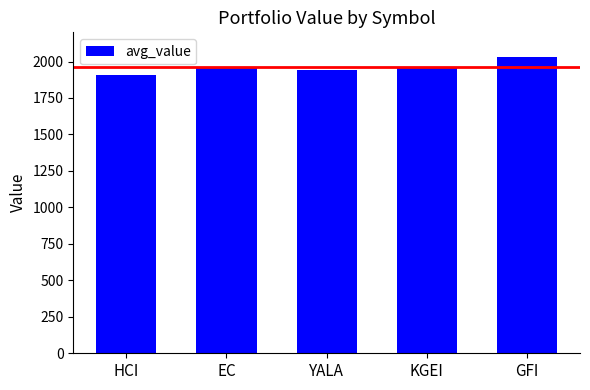

Does the chart contain stacked bars?

No